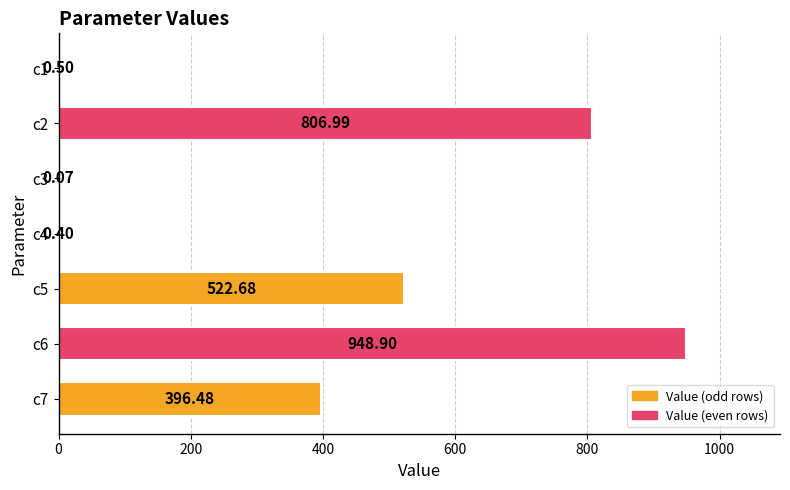

What is the sum of the values at c7 and c5?

919.2